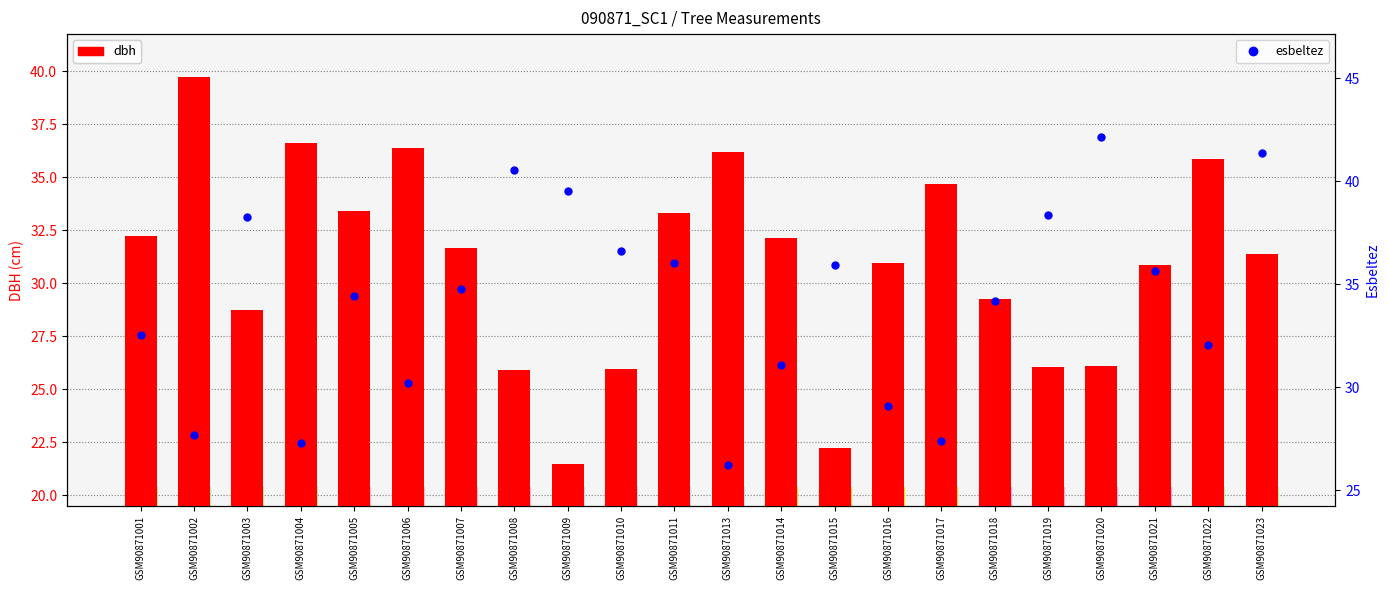

What is the total value across all series at GSM90871002?

67.4